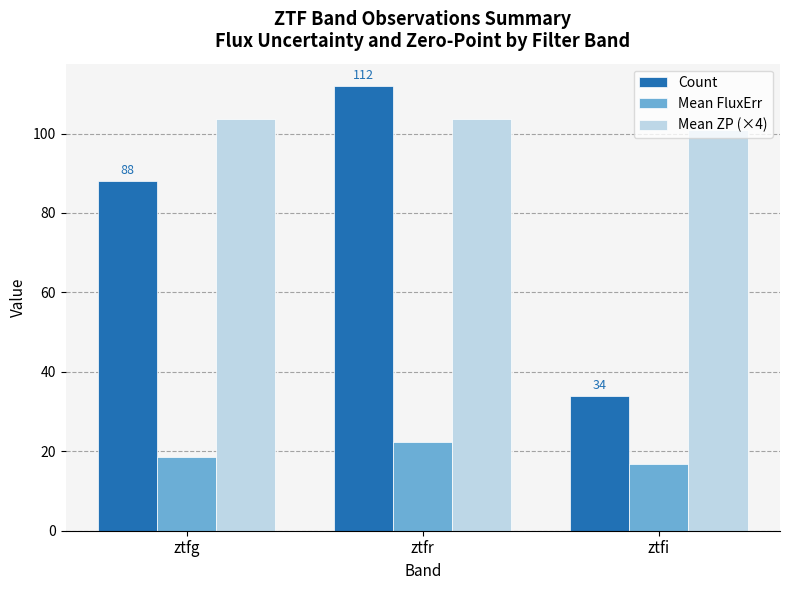

The value of Count at ztfr is 27.5. True or false?

False